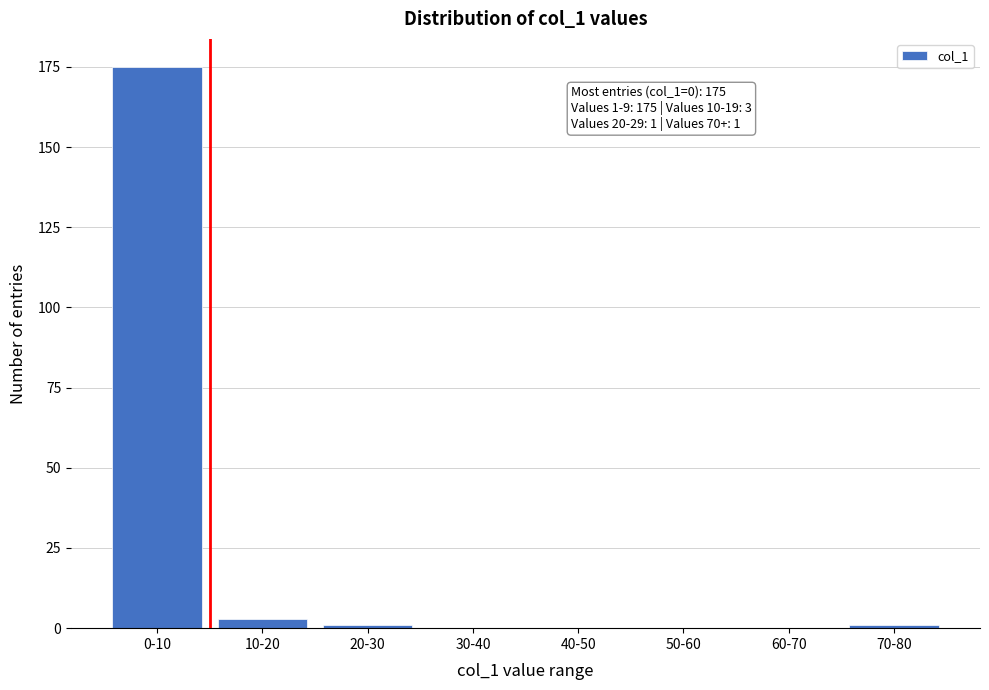

Reading left to right, extract all data points from this chart.

0-10=175	10-20=3	20-30=1	30-40=0	40-50=0	50-60=0	60-70=0	70-80=1